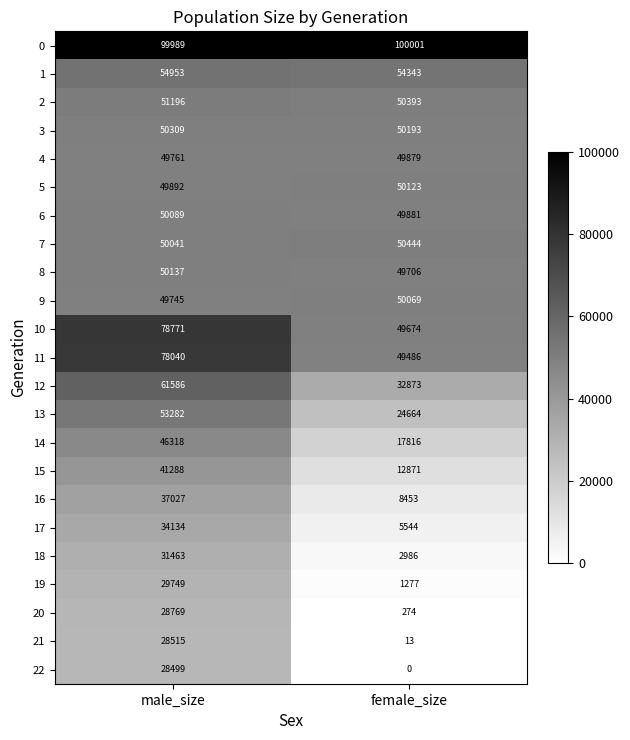

What is the average value of the 14 series?

32067